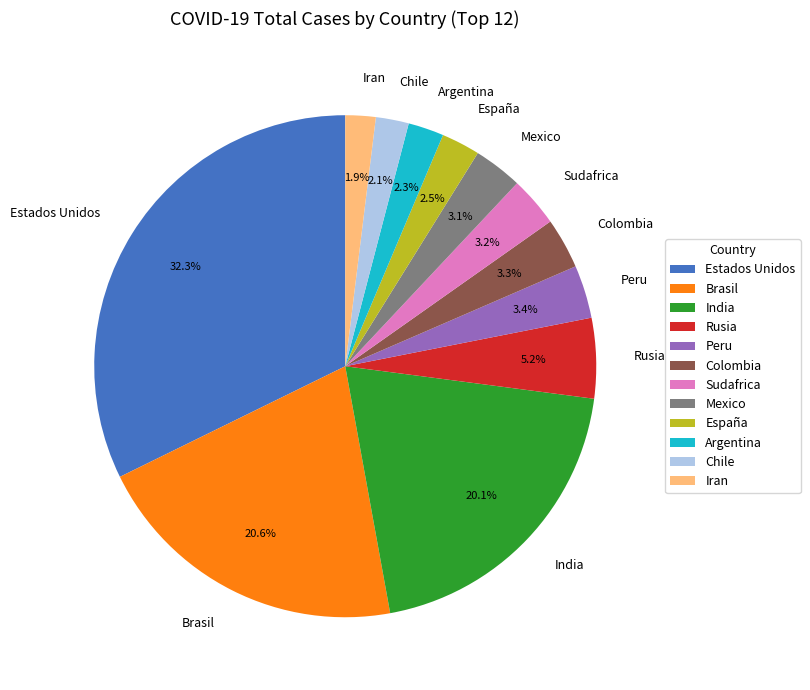

What is the largest slice in the pie chart?

Estados Unidos